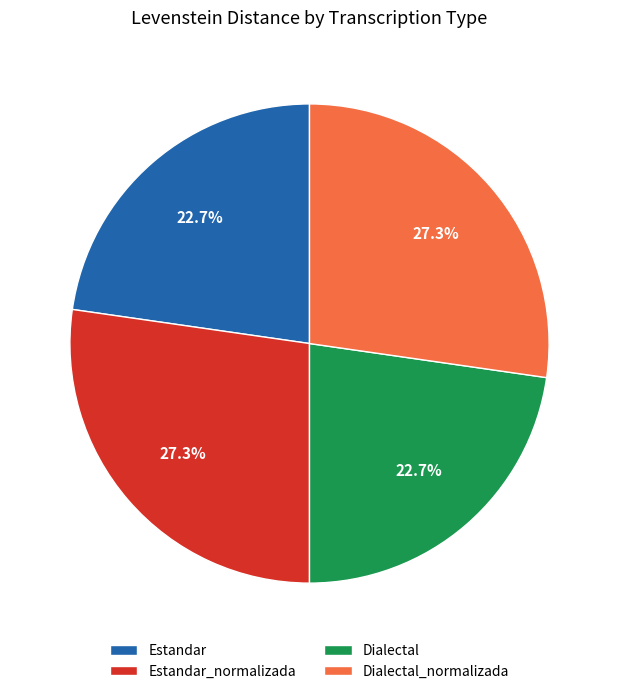

Is it true that Estandar_normalizada is 13% of the pie?

False